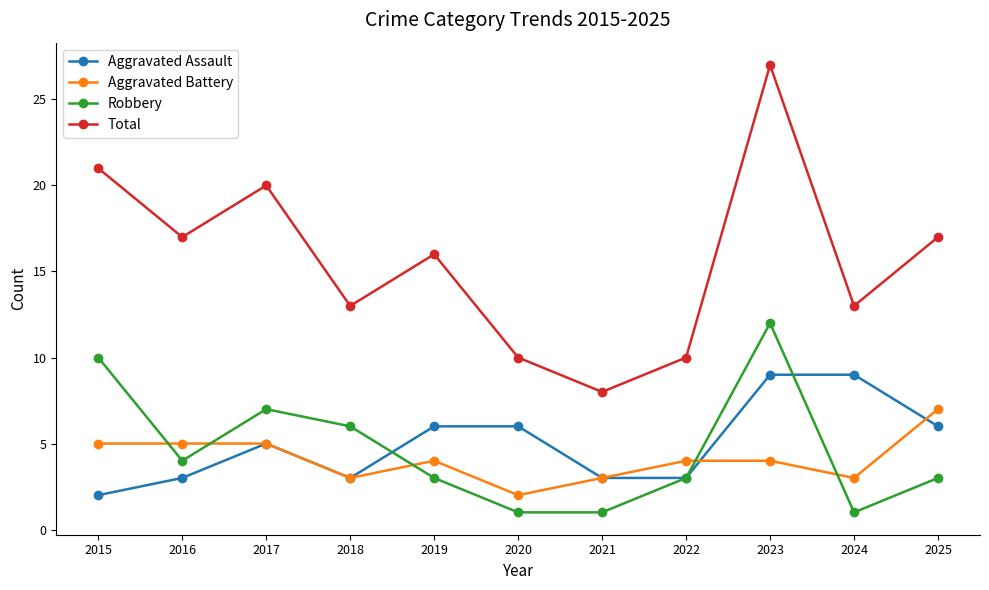

True or false: Total and Aggravated Assault cross at least once.

False